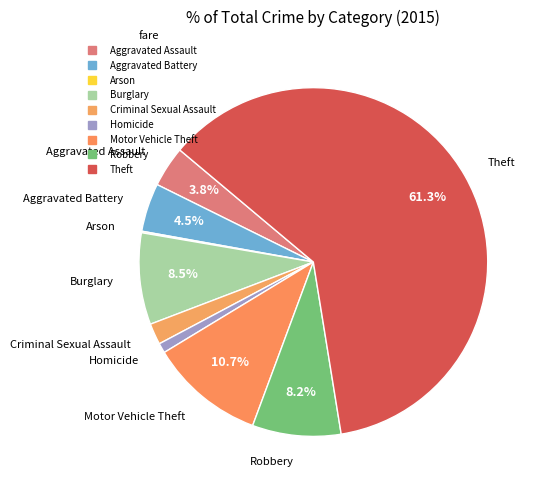

Which category has the biggest portion of the pie?

Theft